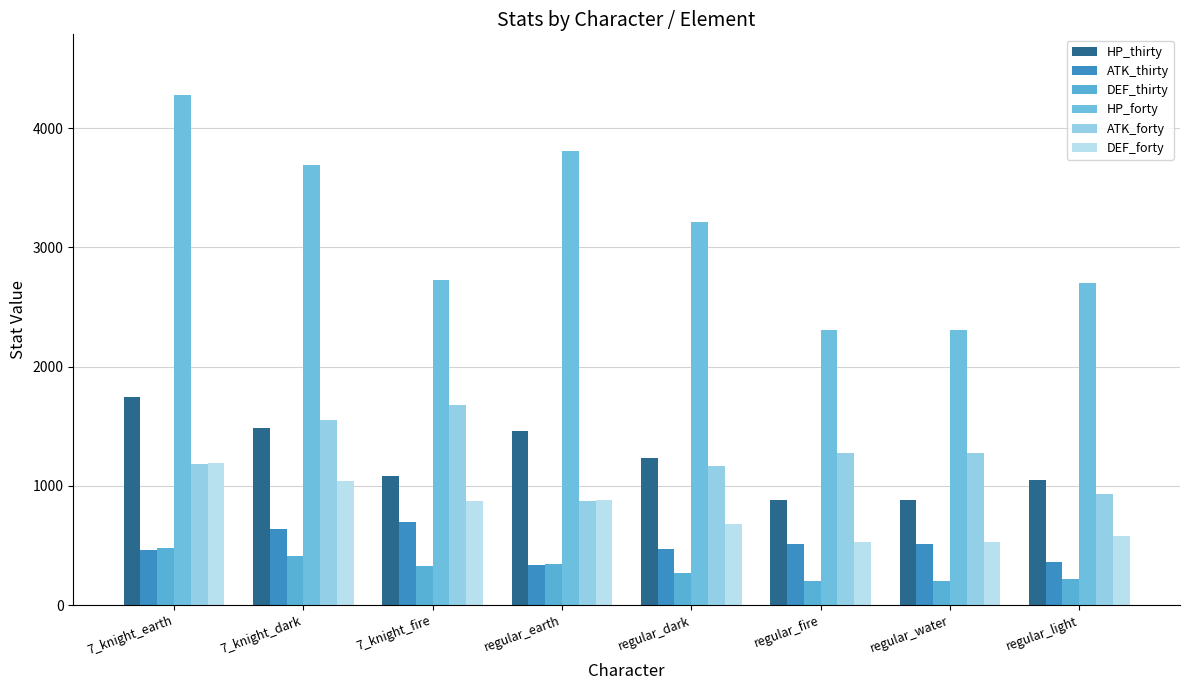

Count the number of categories in the chart.

8